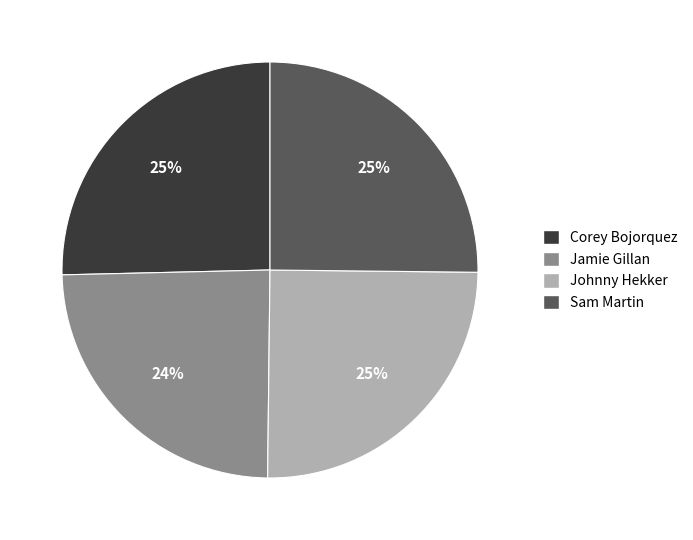

Is it true that Johnny Hekker is 25% of the pie?

True